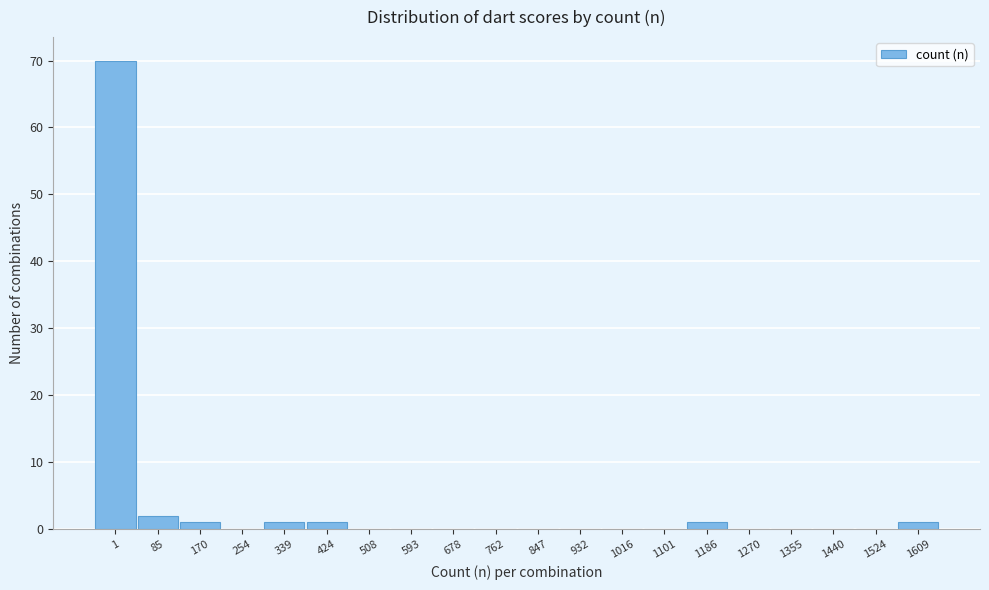

Reading left to right, what are all the values shown in this chart?

1=70	85=2	170=1	254=0	339=1	424=1	508=0	593=0	678=0	762=0	847=0	932=0	1016=0	1101=0	1186=1	1270=0	1355=0	1440=0	1524=0	1609=1